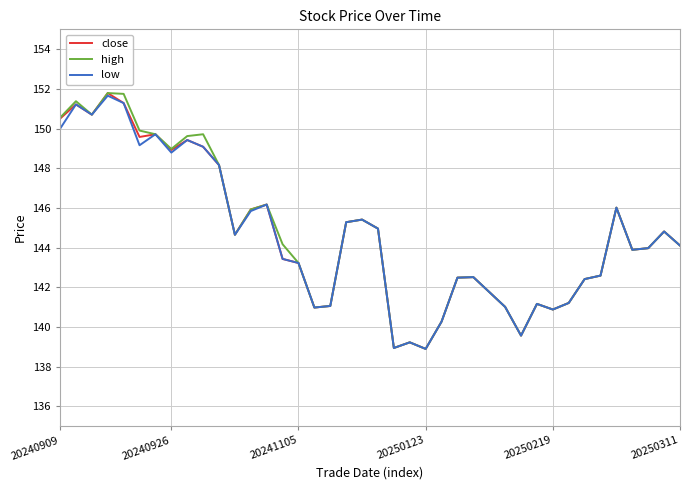

What is the maximum value for low?

151.7